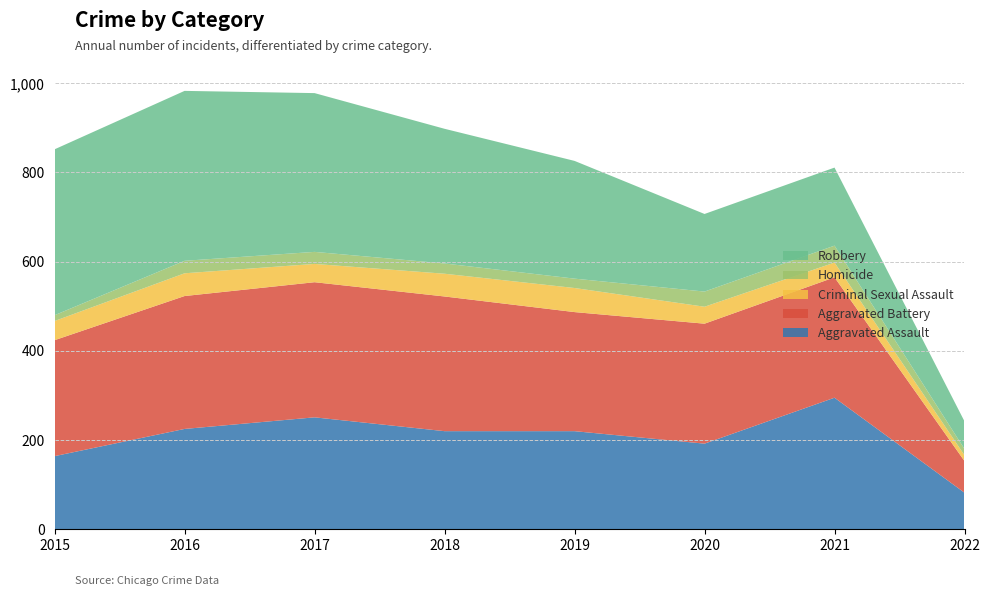

Reading left to right, list all the values displayed in this chart.

Aggravated Assault: 2015=164	2016=225	2017=251	2018=220	2019=220	2020=192	2021=295	2022=82
Aggravated Battery: 2015=260	2016=298	2017=303	2018=302	2019=267	2020=269	2021=270	2022=71
Criminal Sexual Assault: 2015=43	2016=51	2017=41	2018=51	2019=54	2020=38	2021=33	2022=13
Homicide: 2015=13	2016=28	2017=27	2018=23	2019=21	2020=34	2021=38	2022=14
Robbery: 2015=372	2016=381	2017=356	2018=302	2019=264	2020=174	2021=175	2022=62